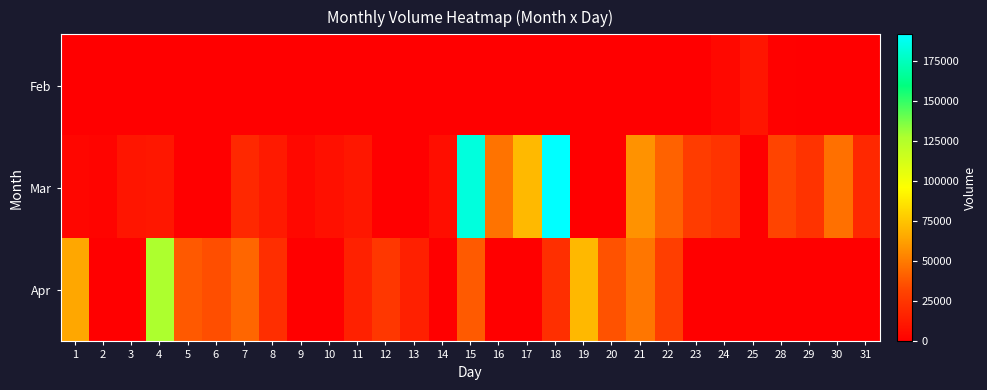

Reading left to right, transcribe all the data shown in this chart.

Feb: 1=0	2=0	3=0	4=0	5=0	6=0	7=0	8=0	9=0	10=0	11=0	12=0	13=0	14=0	15=0	16=0	17=0	18=0	19=0	20=0	21=0	22=0	23=0	24=4097	25=10478	28=931	29=0	30=0	31=0
Mar: 1=3085	2=2386	3=10412	4=10862	5=0	6=0	7=18757	8=12422	9=4267	10=7580	11=11173	12=0	13=0	14=6870	15=183015	16=47248	17=71391	18=191599	19=0	20=0	21=57672	22=41850	23=28372	24=24269	25=0	28=31965	29=23920	30=46514	31=18747
Apr: 1=64880	2=0	3=0	4=127505	5=38861	6=35261	7=43396	8=22077	9=0	10=0	11=15546	12=26021	13=15023	14=0	15=39227	16=0	17=0	18=22285	19=71072	20=36609	21=48468	22=29128	23=0	24=0	25=0	28=0	29=0	30=0	31=0